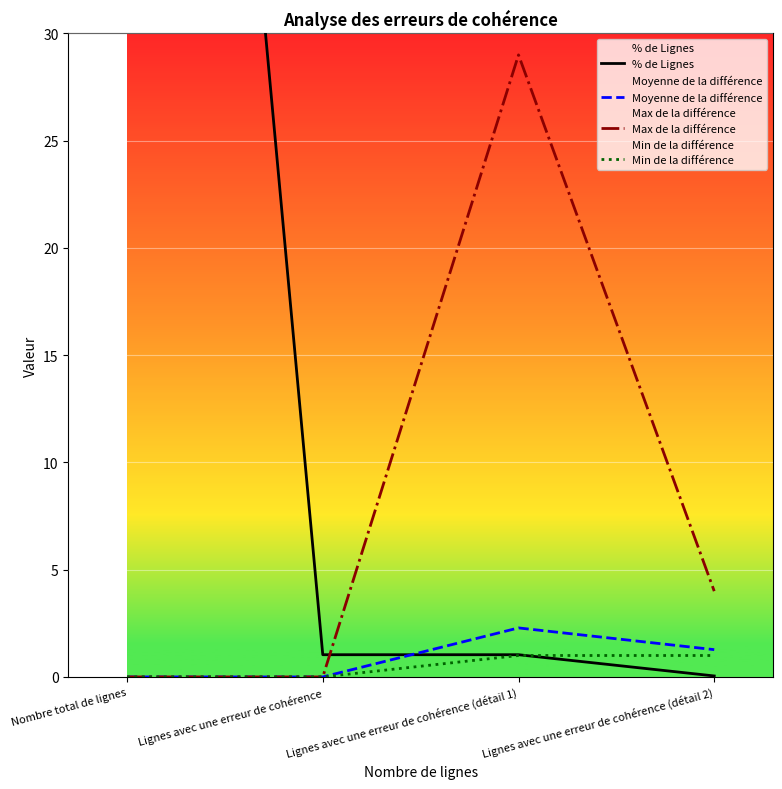

What is the sum of all Moyenne de la différence values?

3.6